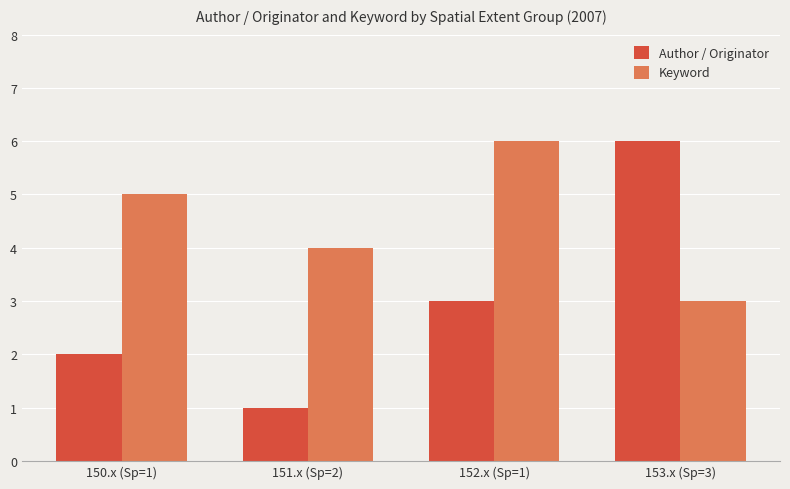

Reading left to right, list all the values displayed in this chart.

Author / Originator: 150.x (Sp=1)=2	151.x (Sp=2)=1	152.x (Sp=1)=3	153.x (Sp=3)=6
Keyword: 150.x (Sp=1)=5	151.x (Sp=2)=4	152.x (Sp=1)=6	153.x (Sp=3)=3